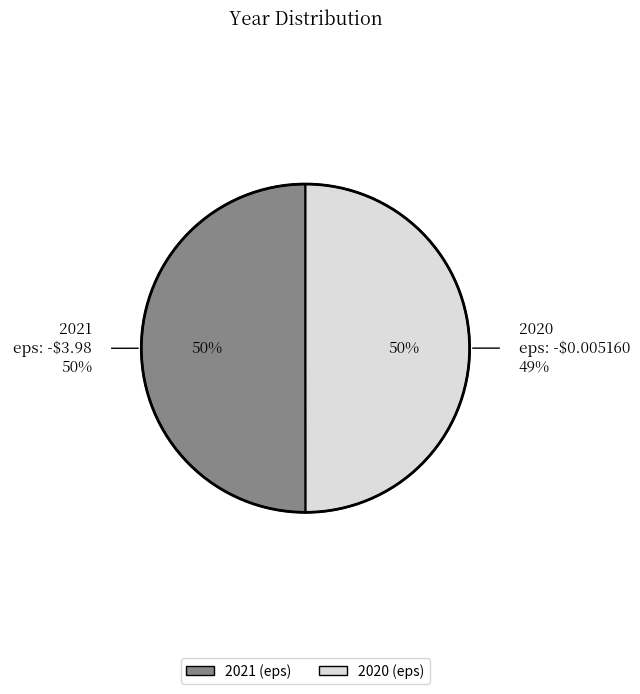

Between 2021 and 2020, which is larger?

2021